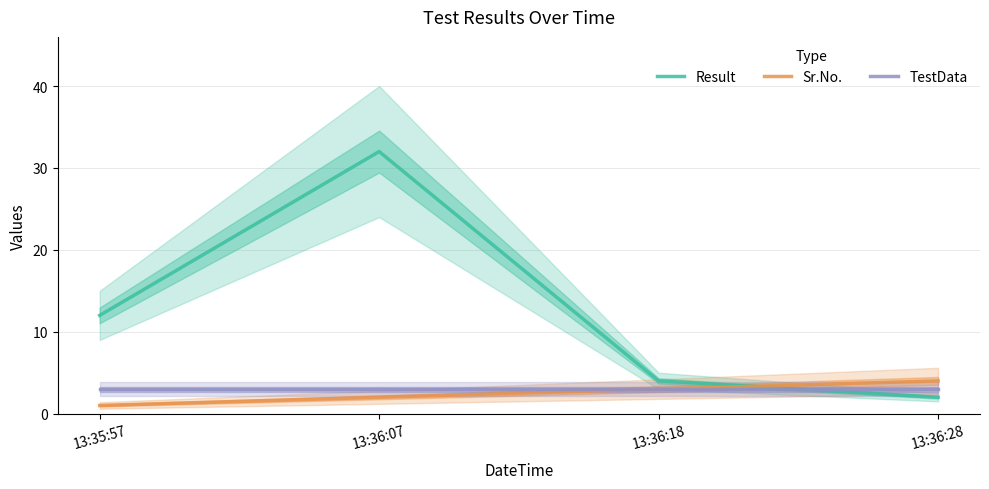

What is the highest value of the TestData series?

3